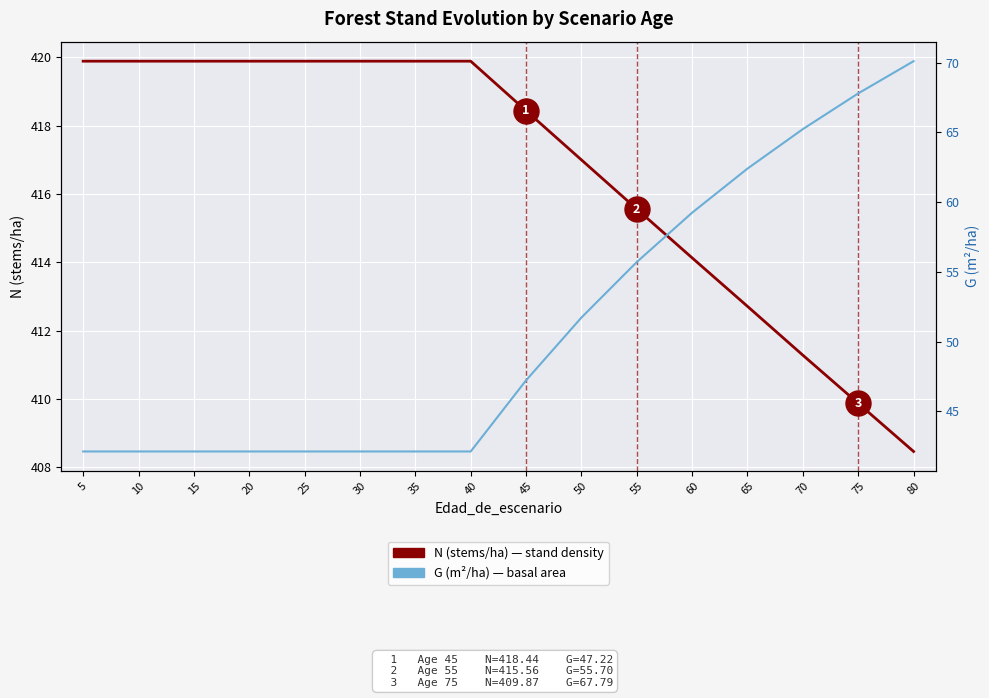

What is the total value across all series at 45?

465.7